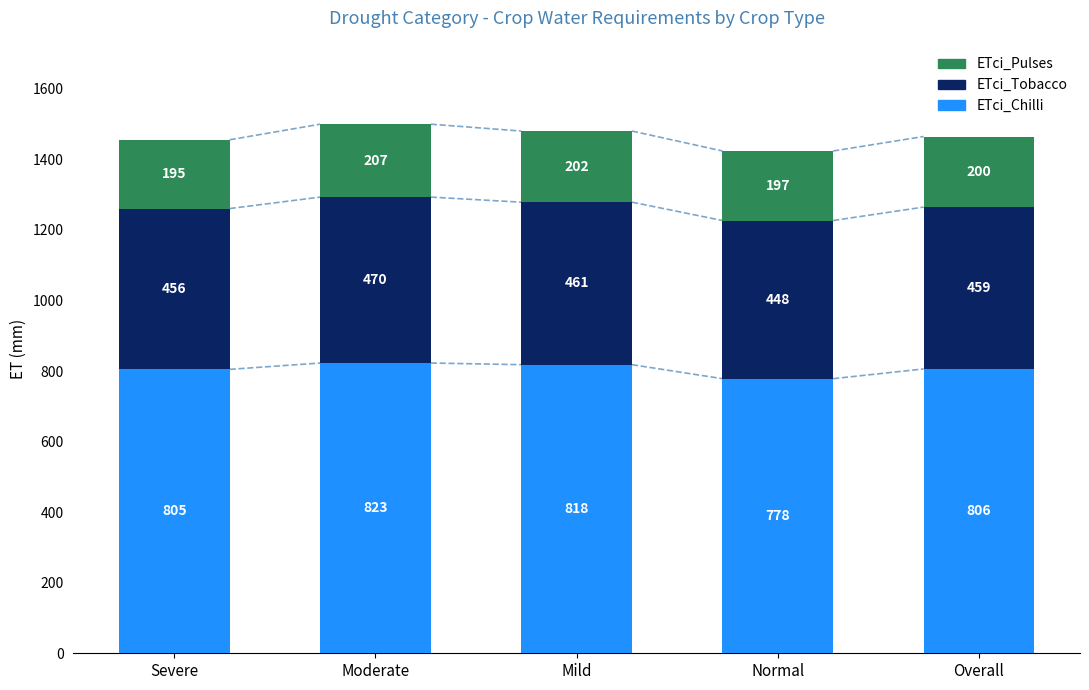

Does the chart contain any negative values?

No